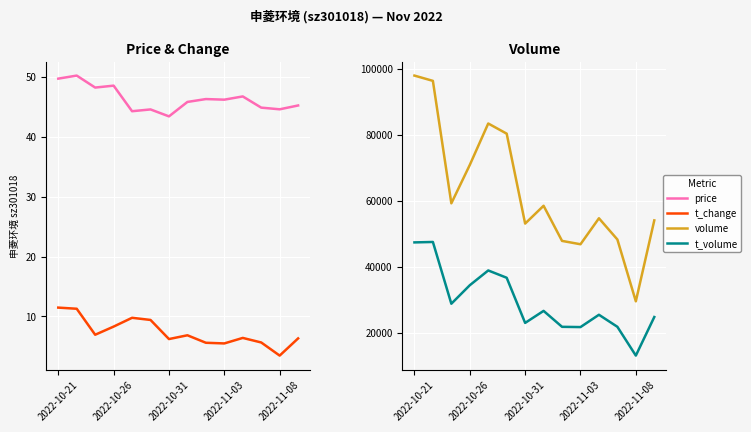

What position from the left is 2022-11-08?

5